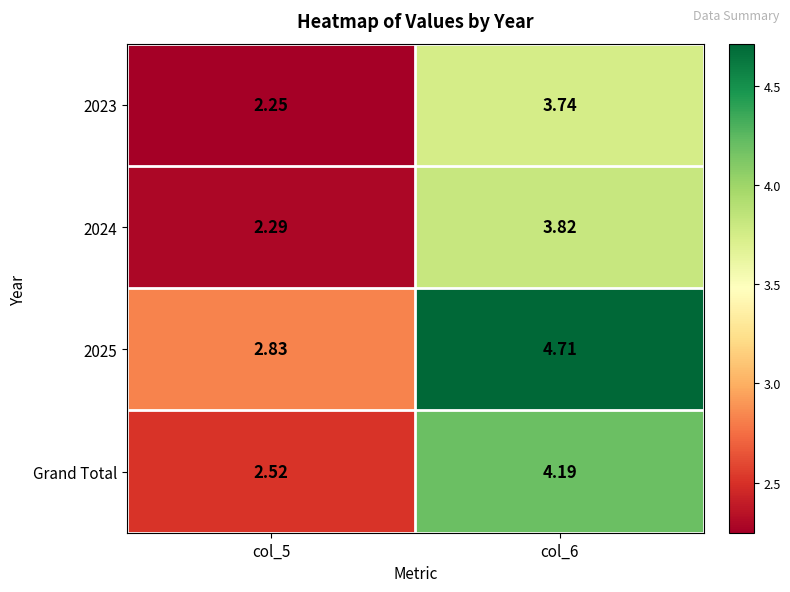

Which label corresponds to the largest value in the chart?

col_6